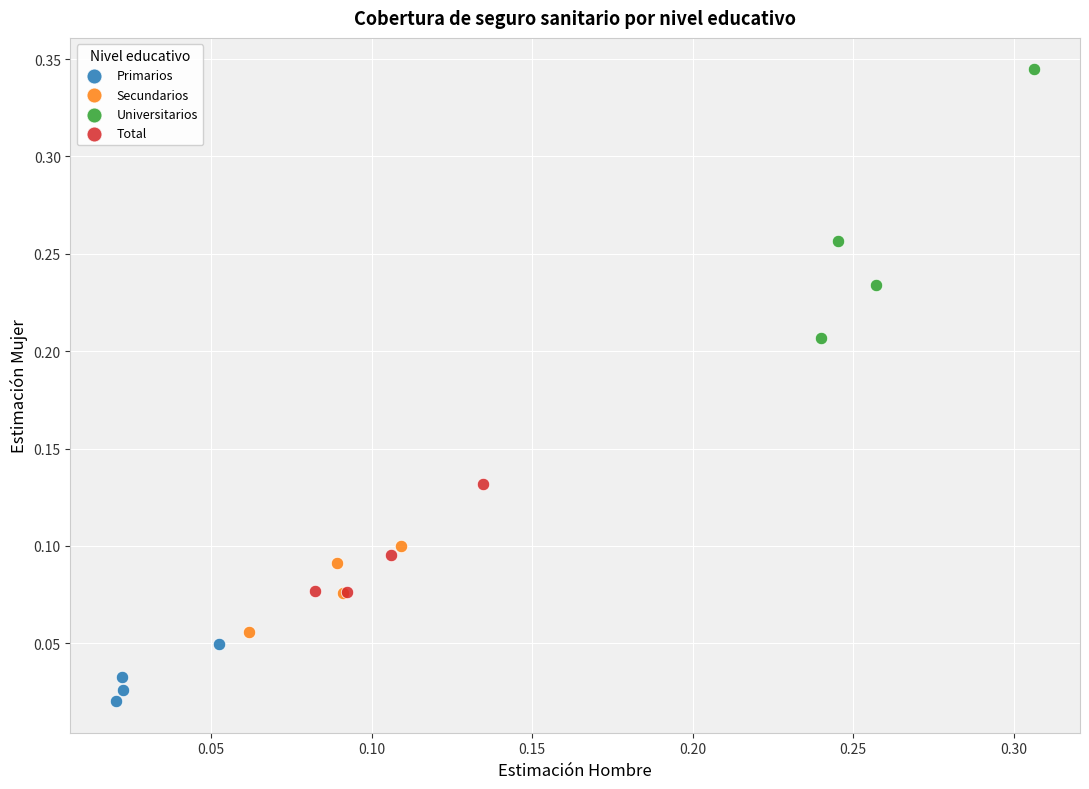

Which series has the largest Y range (max minus min)?

Universitarios